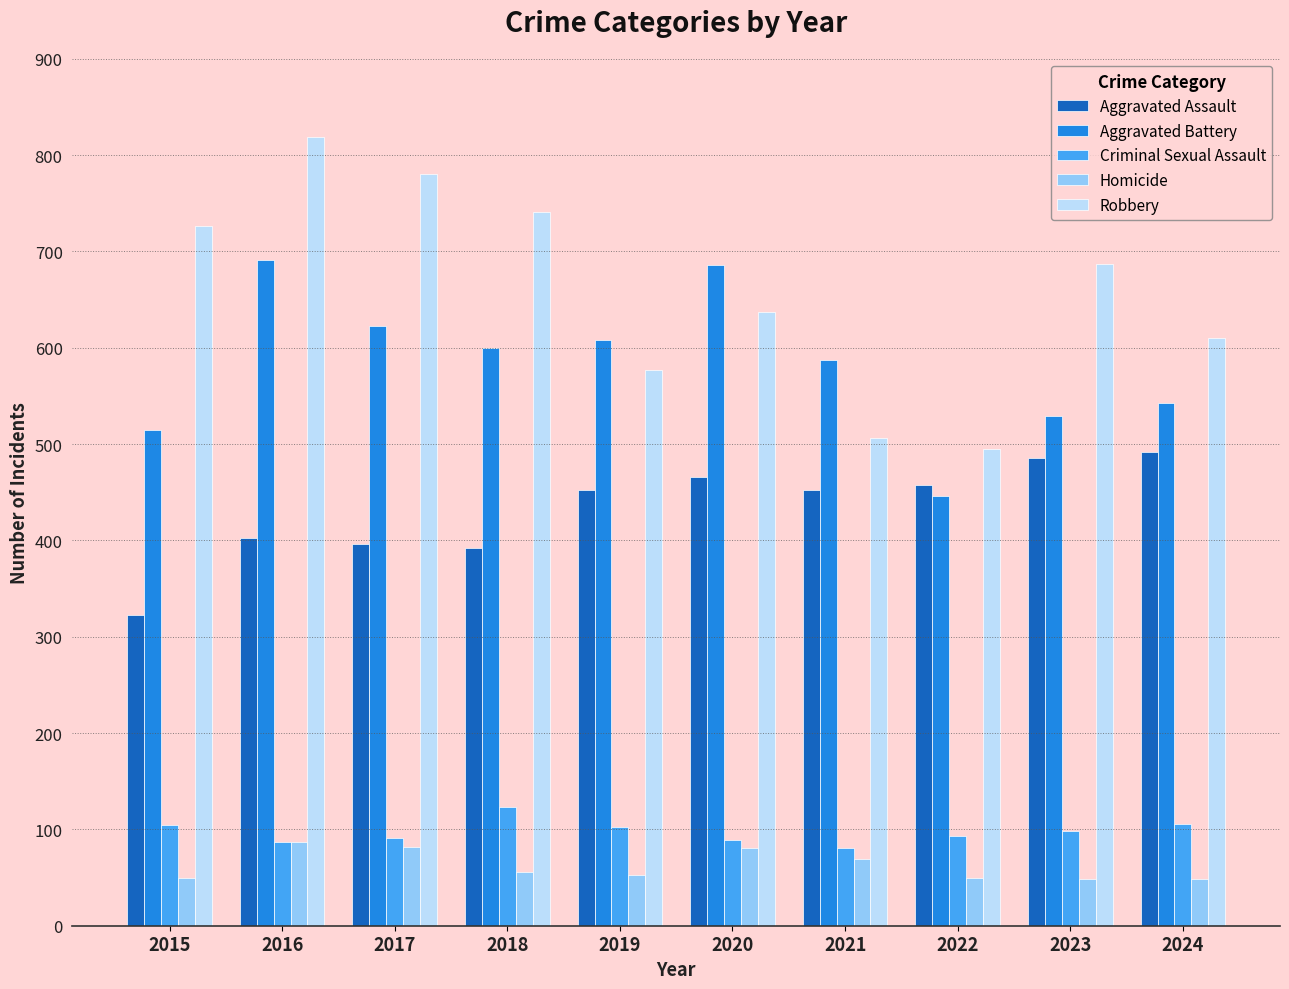

At how many categories does at least one series exceed 271?

10